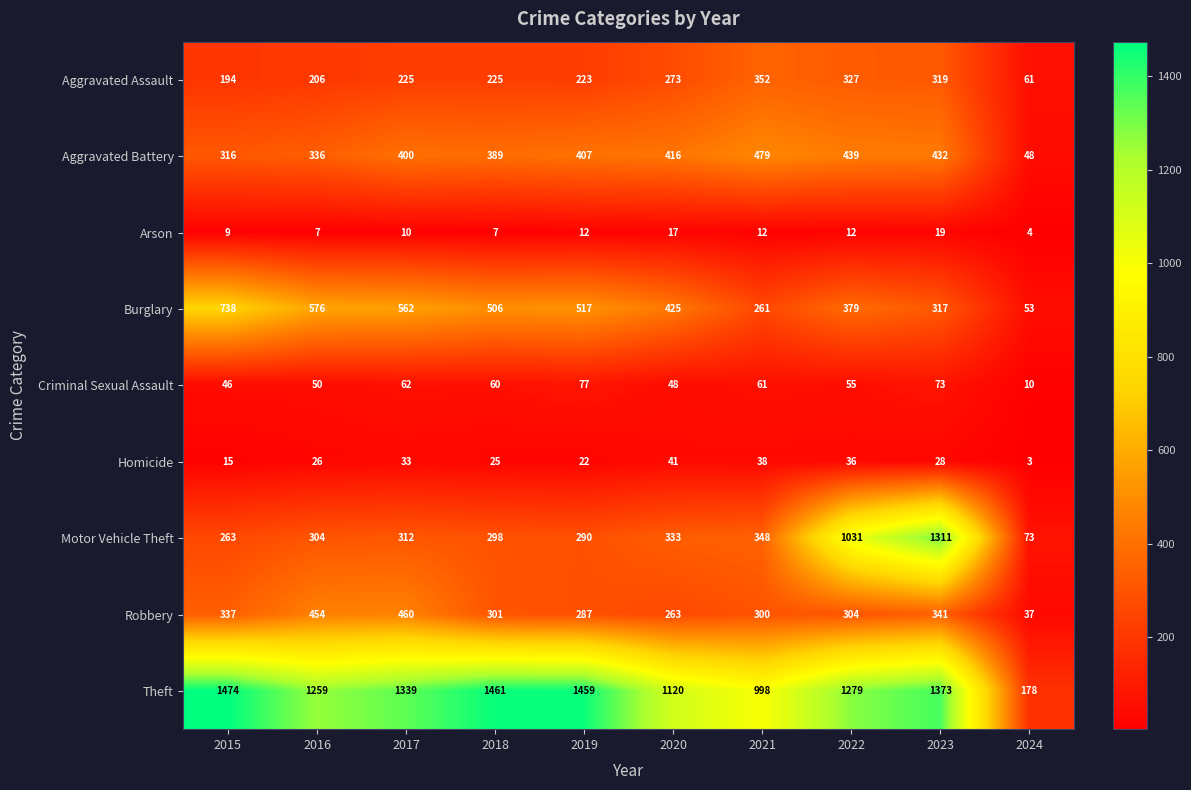

Read the Homicide value at 2024.

3